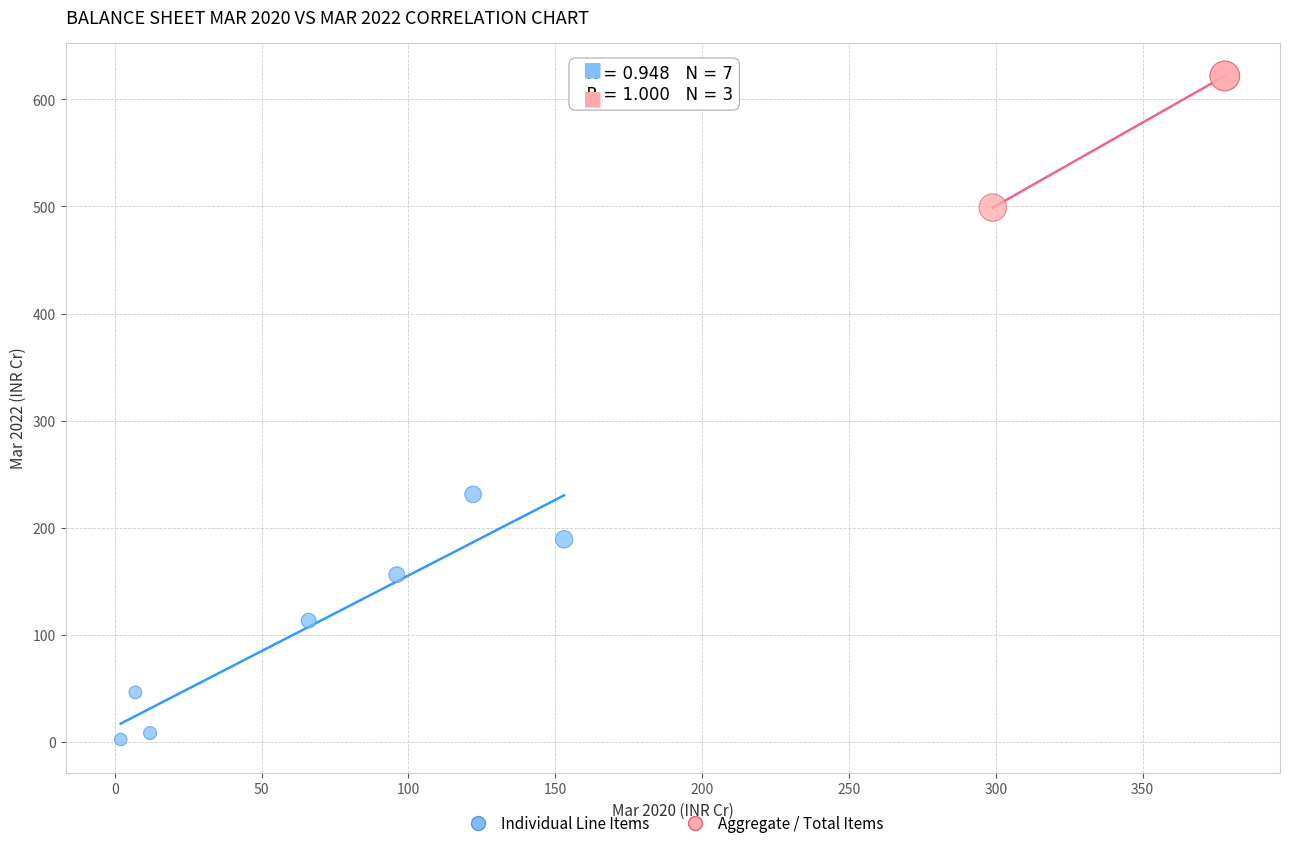

What are all the series names shown in the legend?

Individual Line Items, Aggregate / Total Items